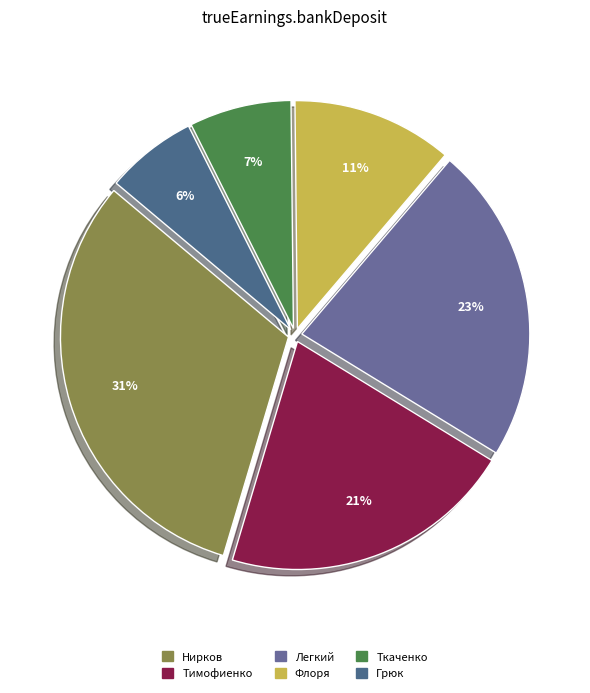

Is there any slice that represents more than half of the pie?

No